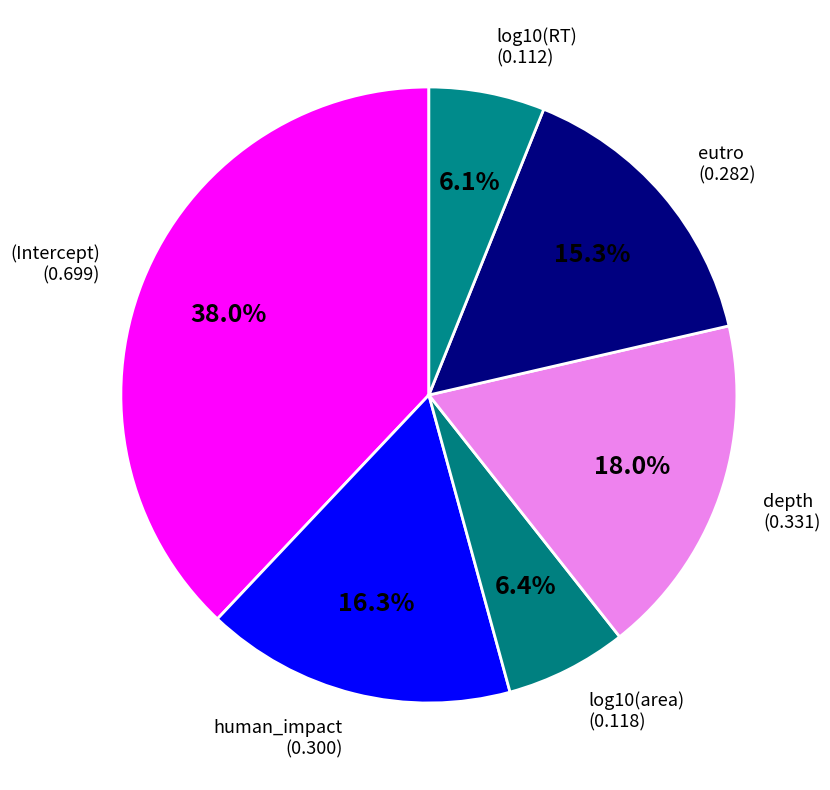

Is it true that human_impact is 24% of the pie?

False